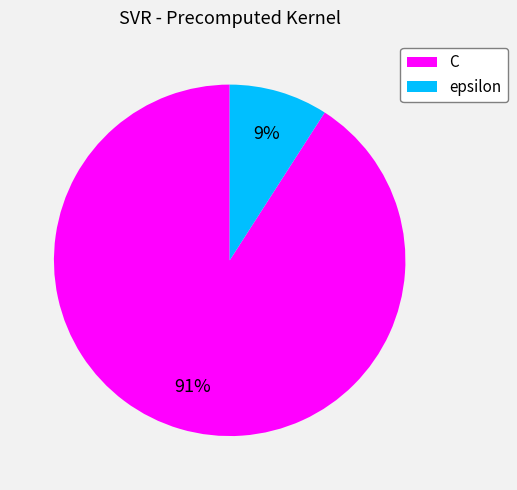

True or false: C accounts for 91% of the total.

True